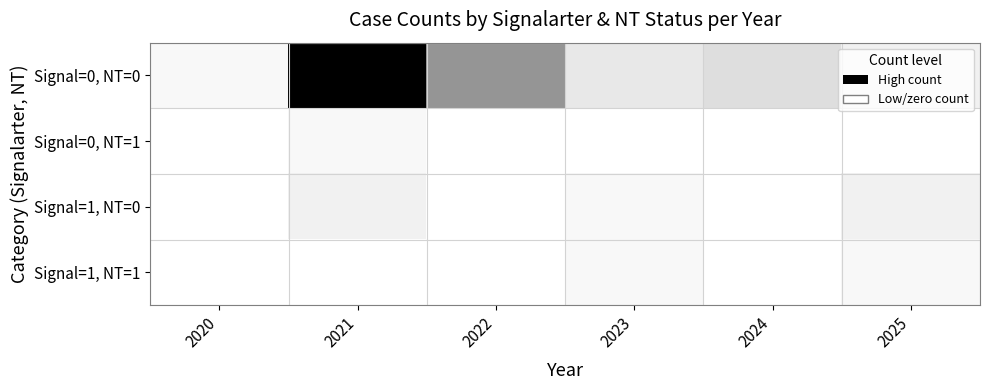

What is the total value across all series at 2021?

1.2